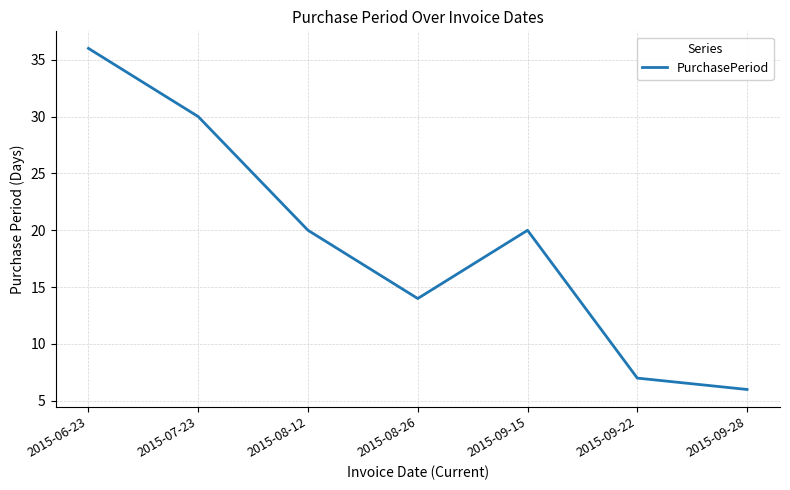

True or false: the data shows 30 at 2015-07-23.

True